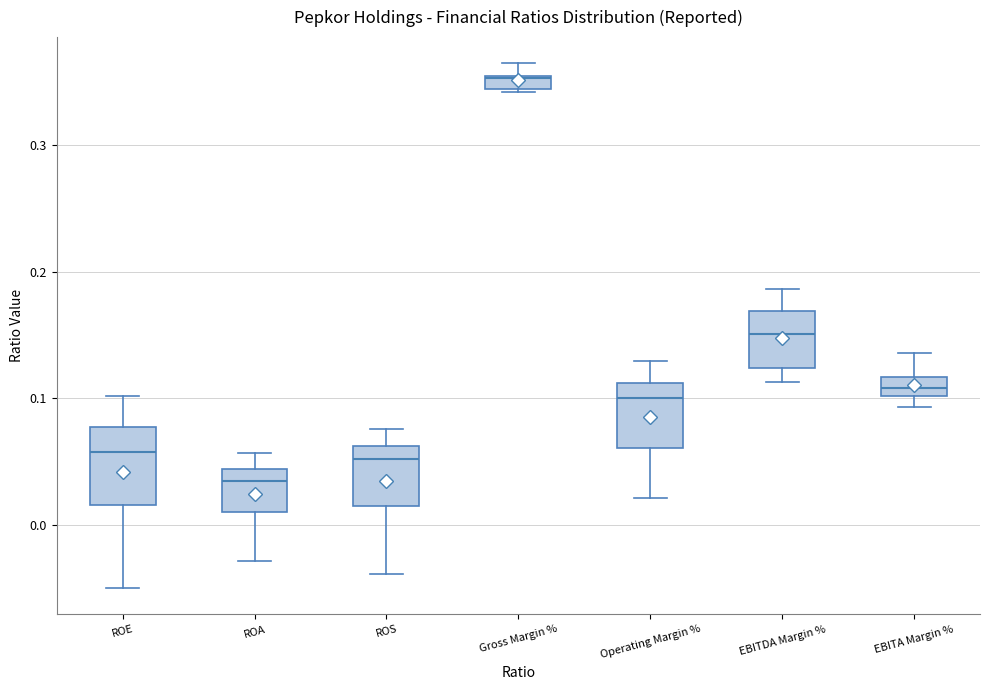

Where is the lower edge of the box for Gross Margin % on the y-axis? The values are not printed on the chart, so give them approximately, as read against the axis.

0.34